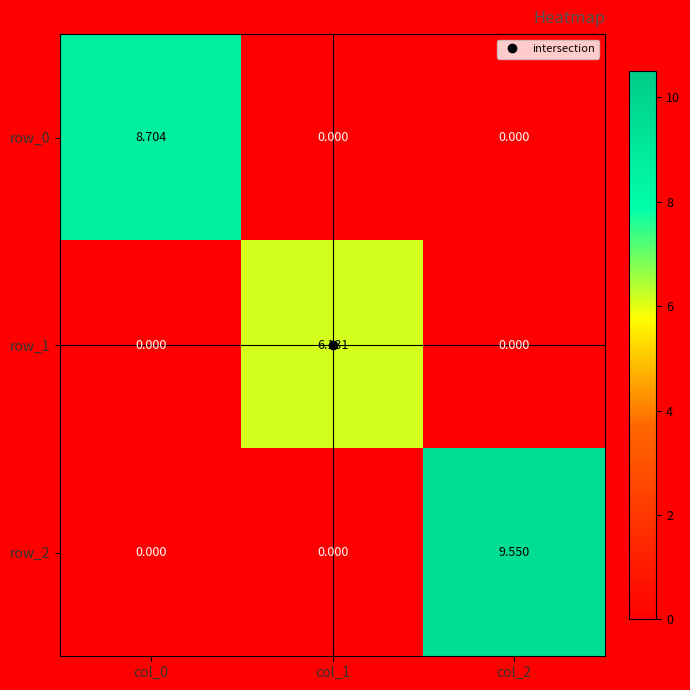

Reading left to right, list all the values displayed in this chart.

row_0: 8.7	0.0	0.0
row_1: 0.0	6.1	0.0
row_2: 0.0	0.0	9.6